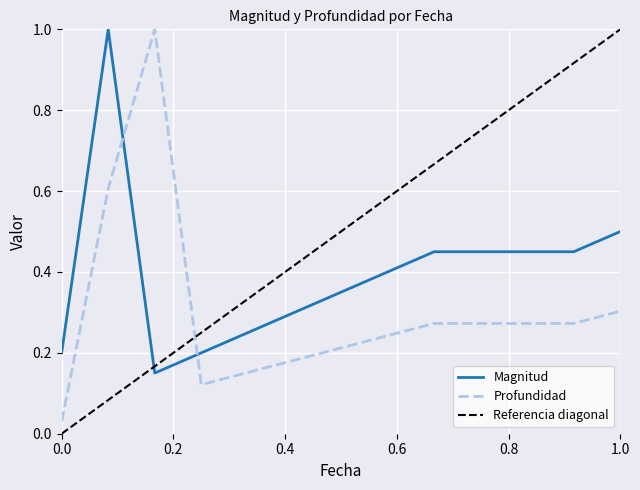

How many intersections are there between Profundidad and Magnitud?

2